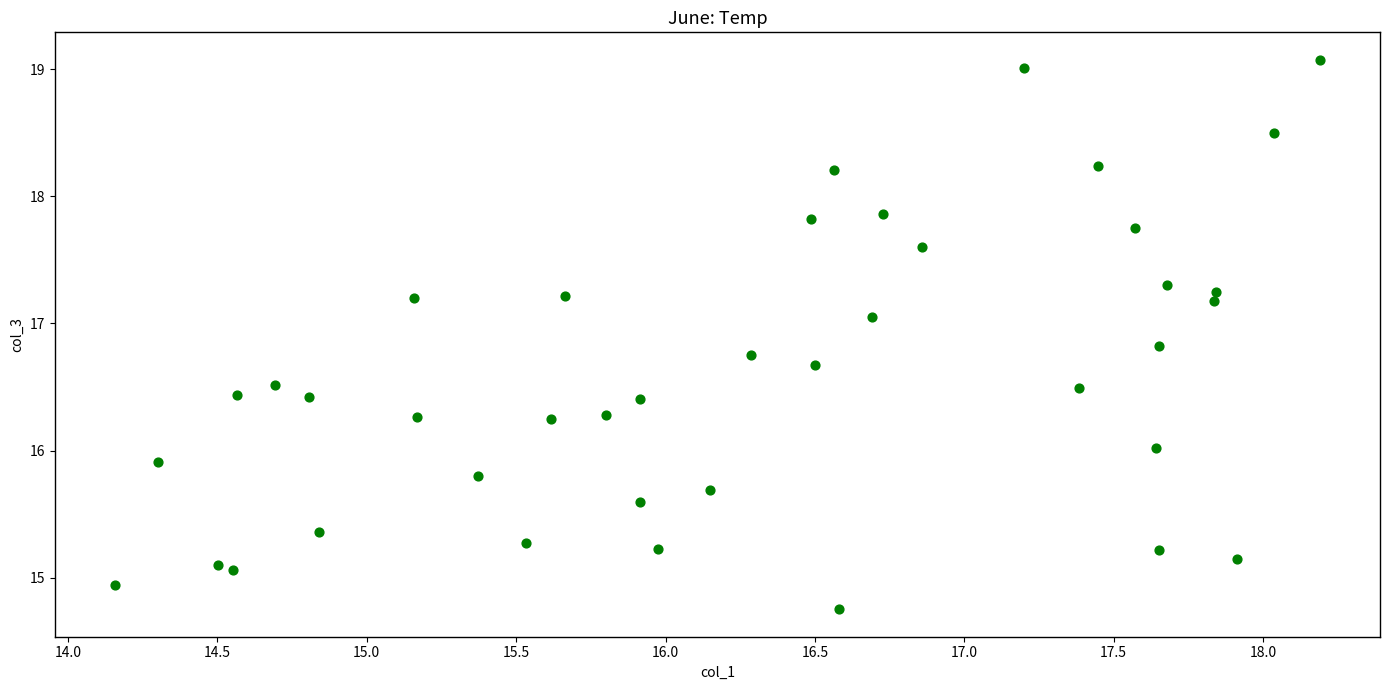

What is the range of Y values (max minus min)?

4.3